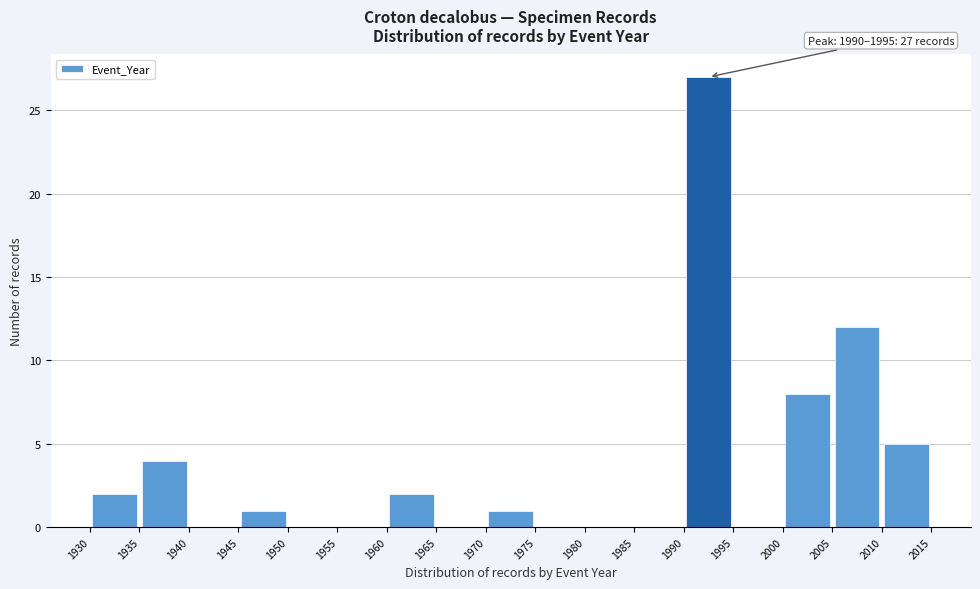

Over which range of the x-axis is the bar tallest?

1990 to 1995